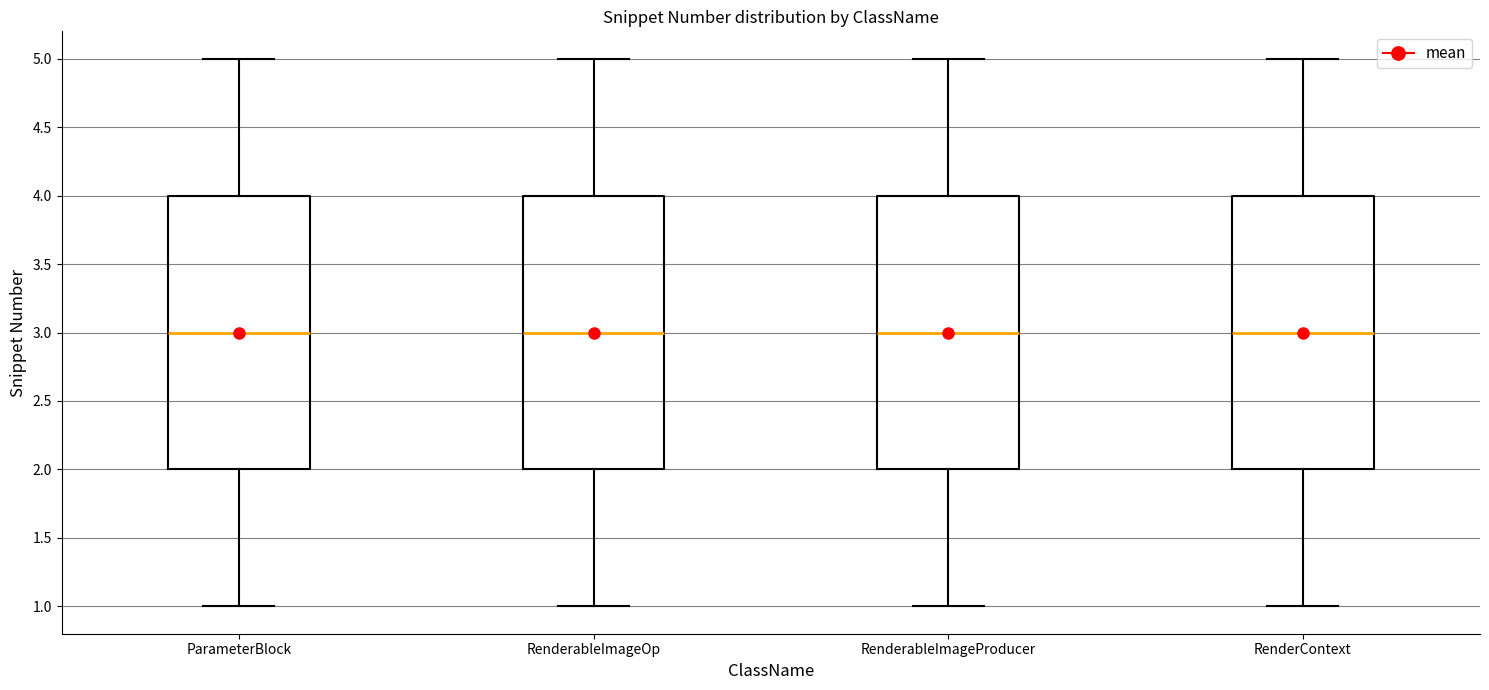

Reading left to right, read every box against the y-axis: the position of its median line, the range the box covers, and the ends of its whiskers. The values are not printed on the chart, so give them approximately, as read against the axis.

ParameterBlock: median 3, box 2 to 4, whiskers 1 to 5
RenderableImageOp: median 3, box 2 to 4, whiskers 1 to 5
RenderableImageProducer: median 3, box 2 to 4, whiskers 1 to 5
RenderContext: median 3, box 2 to 4, whiskers 1 to 5